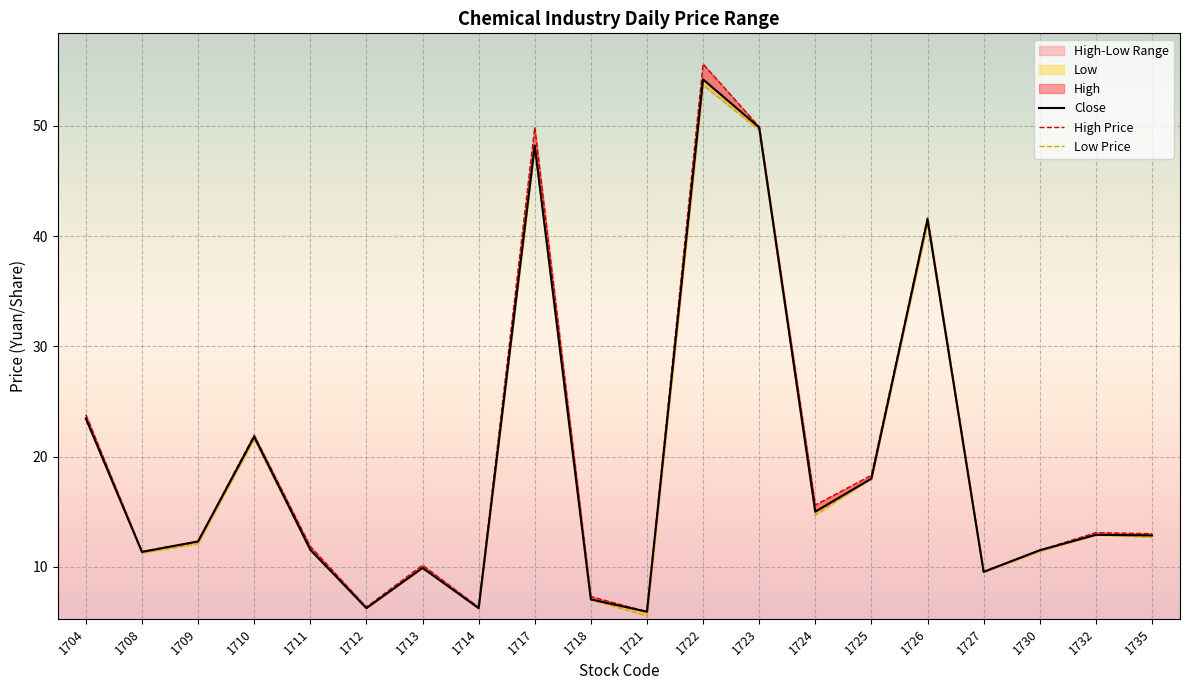

Which category has the lowest value in the Close series?

1721